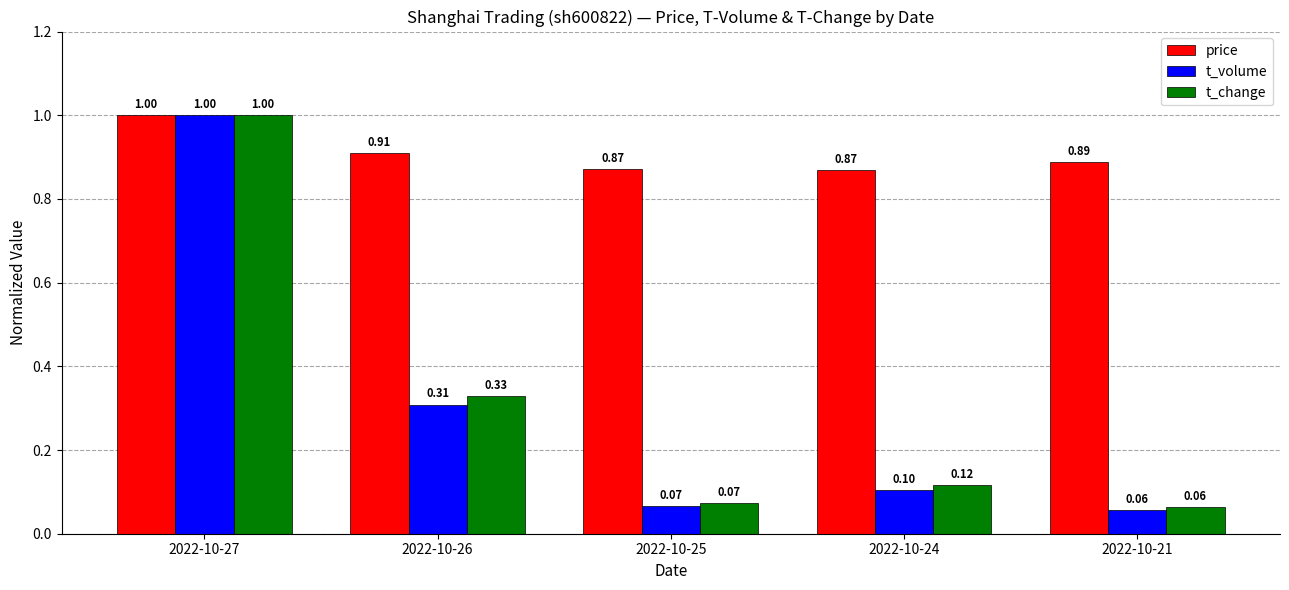

What are all the series names shown in the legend?

price, t_volume, t_change